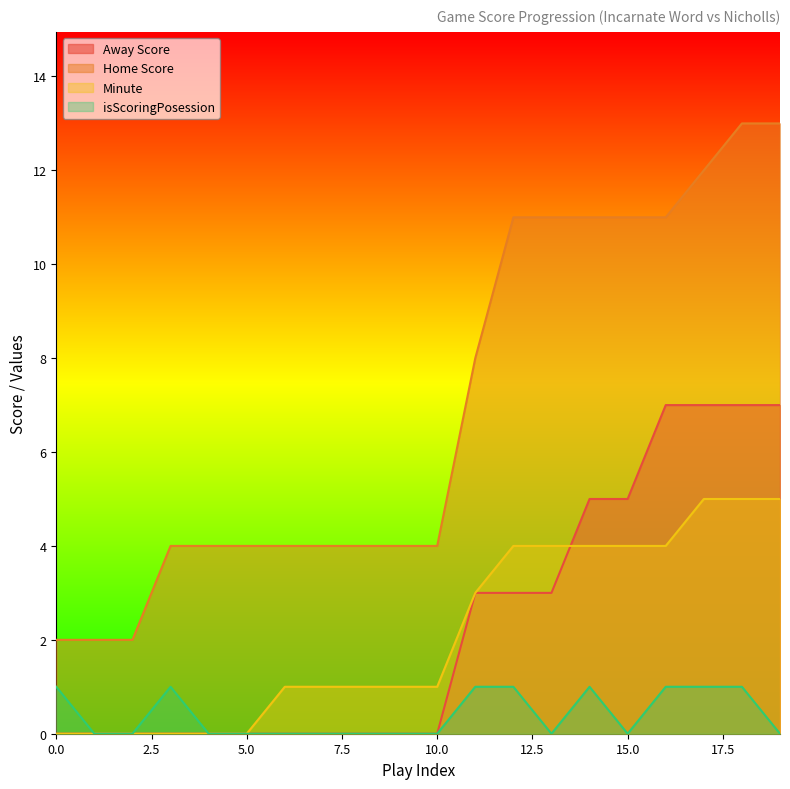

Which series has the largest total across all categories?

Home Score